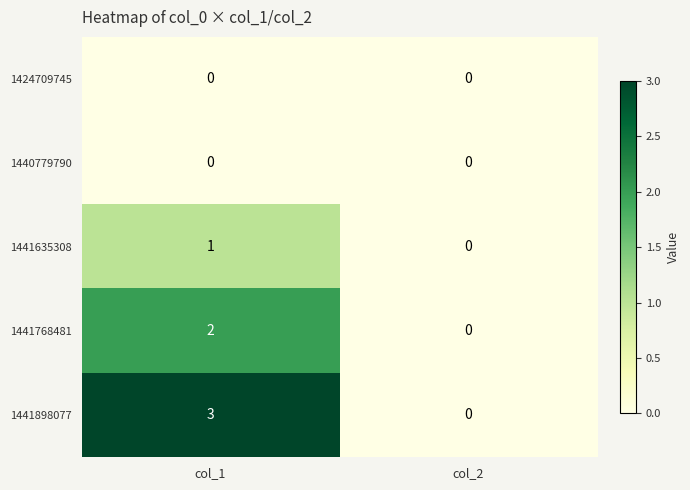

What is the sum of the 1441898077 values at col_2 and col_1?

3